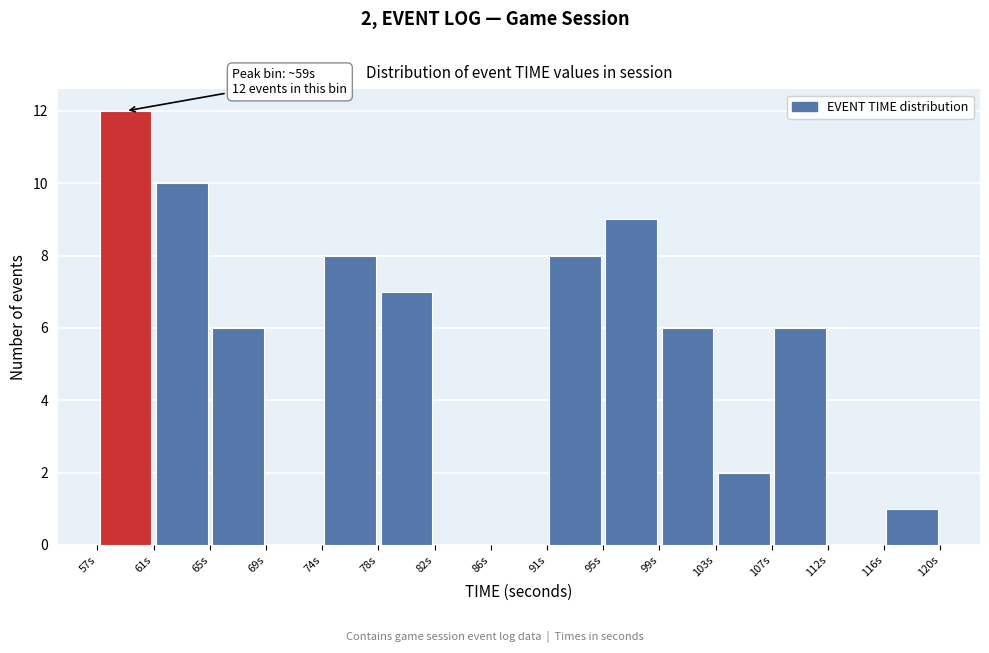

Which range on the x-axis has the tallest bar?

57.0 to 61.0